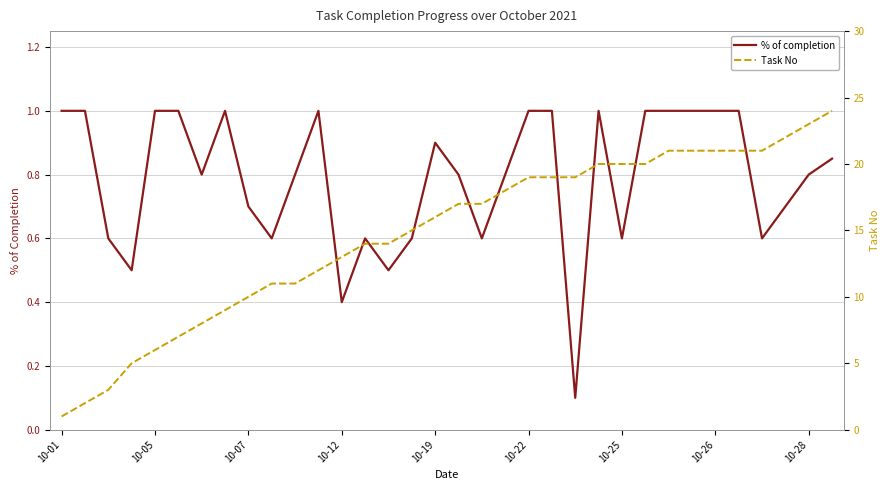

Which series has the largest range (max minus min)?

Task No